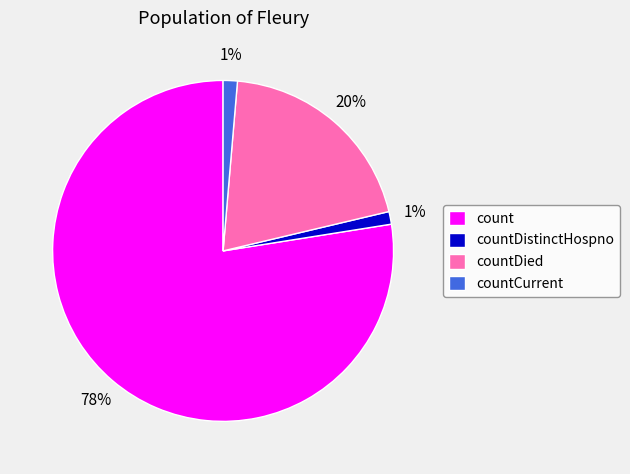

To the nearest percent, what is the average slice percentage?

25%